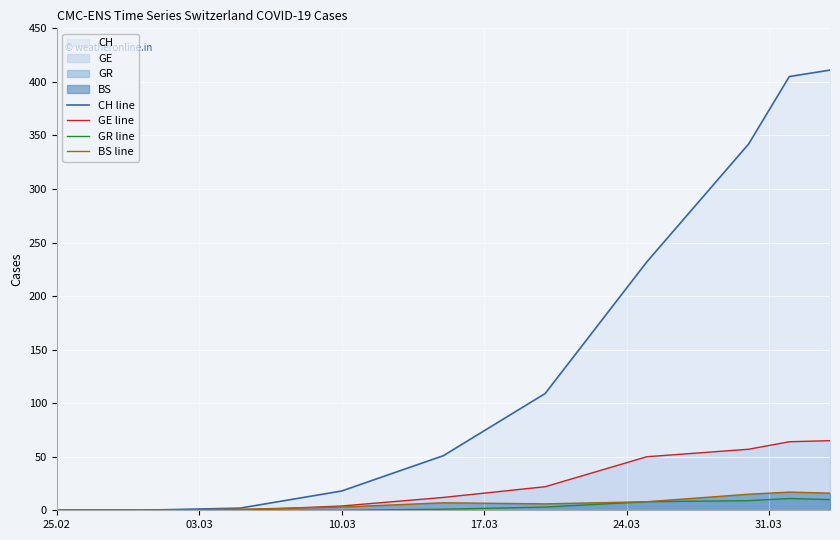

How many values in the GR line series exceed 3?

4